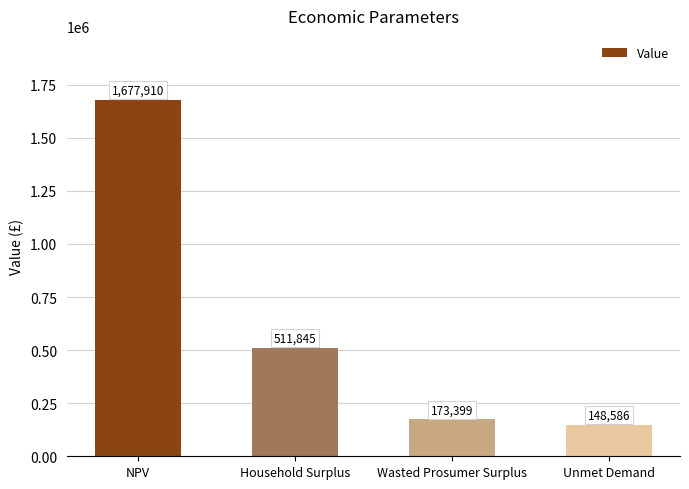

Where is the data nearest to the value 913247?

Household Surplus